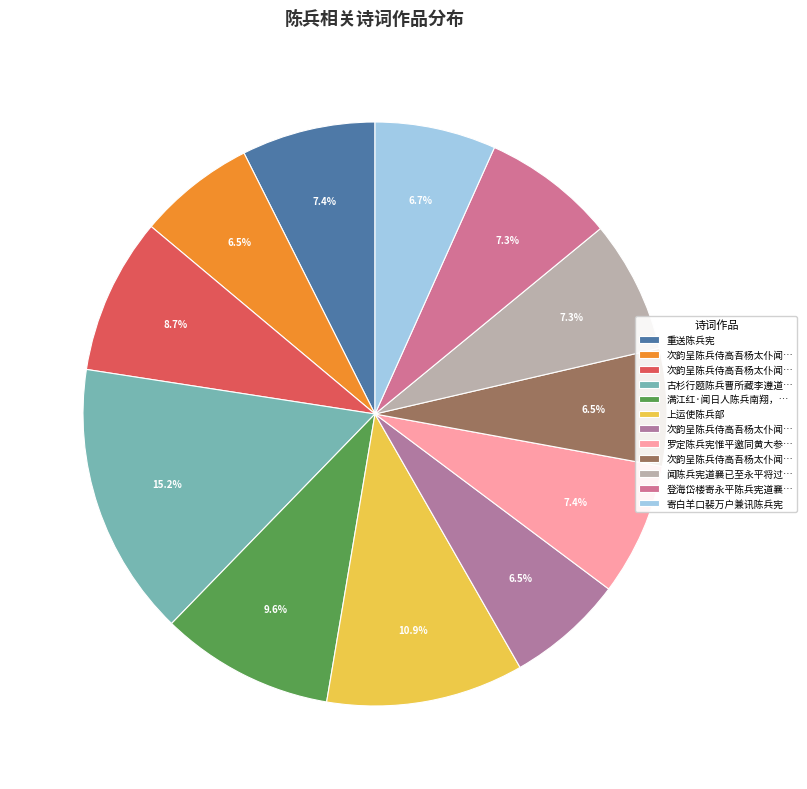

Count the number of slices in the pie.

12